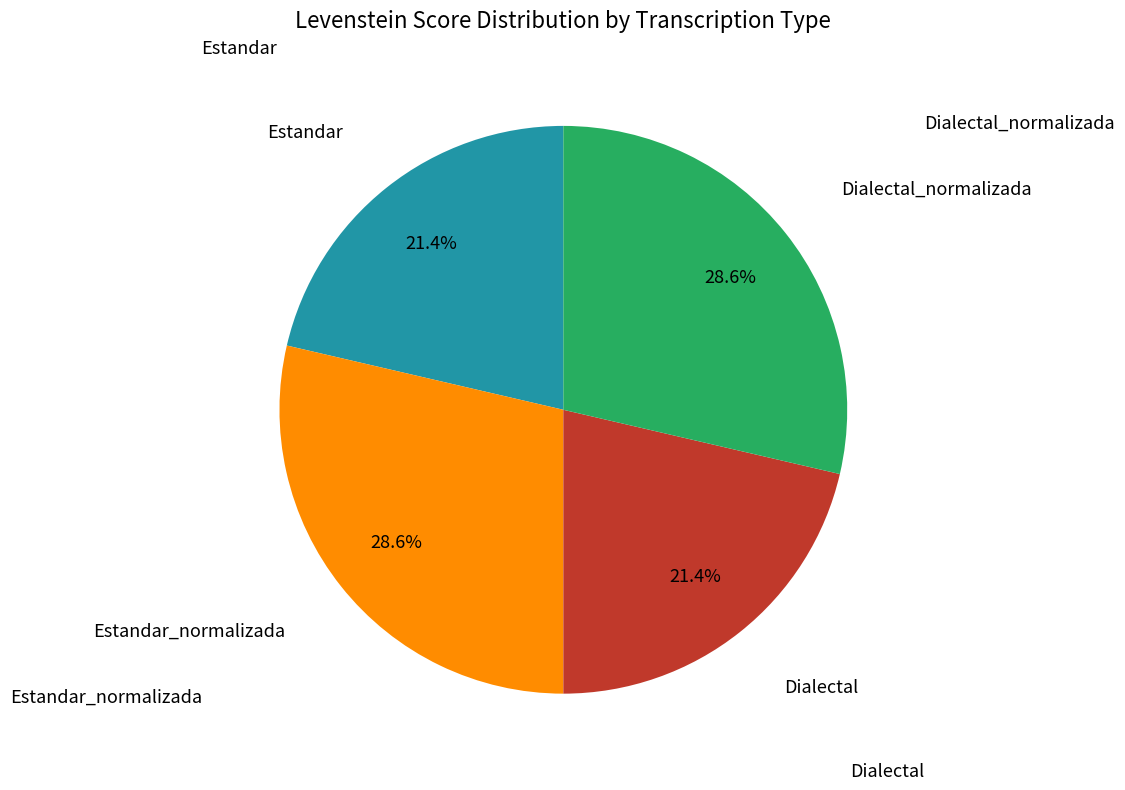

Is there a majority slice in this chart?

No